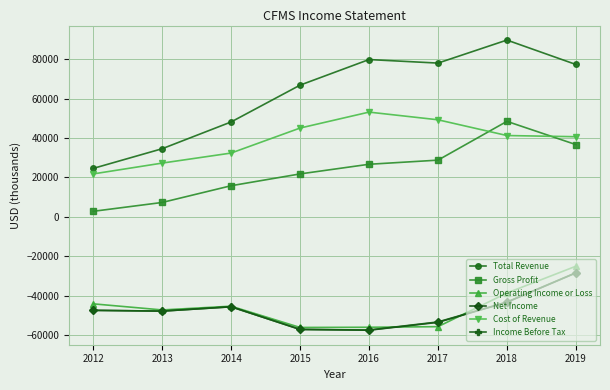

Which series has the largest range (max minus min)?

Total Revenue